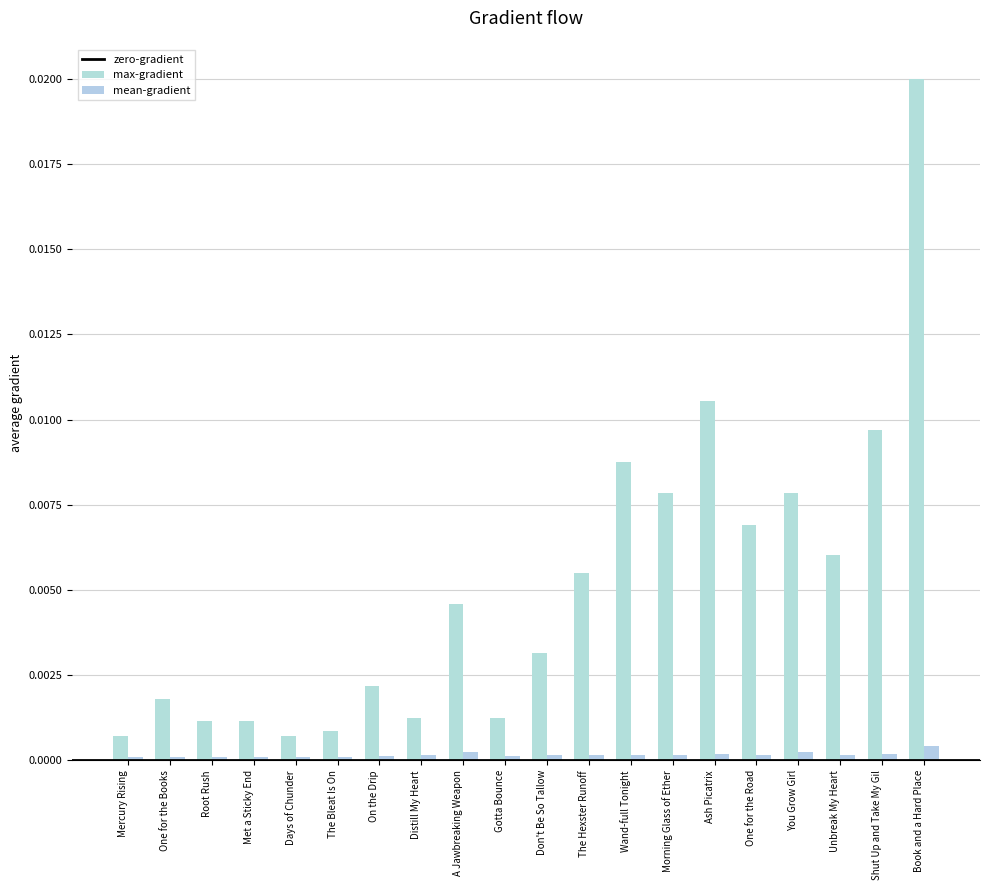

Rank the series by their average value, from highest to lowest.

max-gradient, mean-gradient